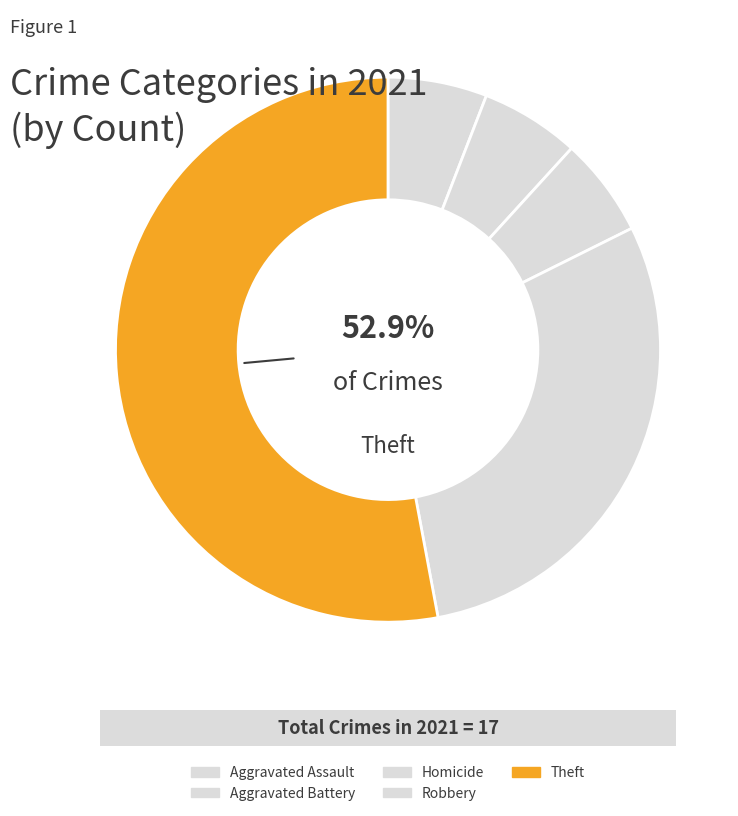

To the nearest percent, what portion does Homicide represent?

6%